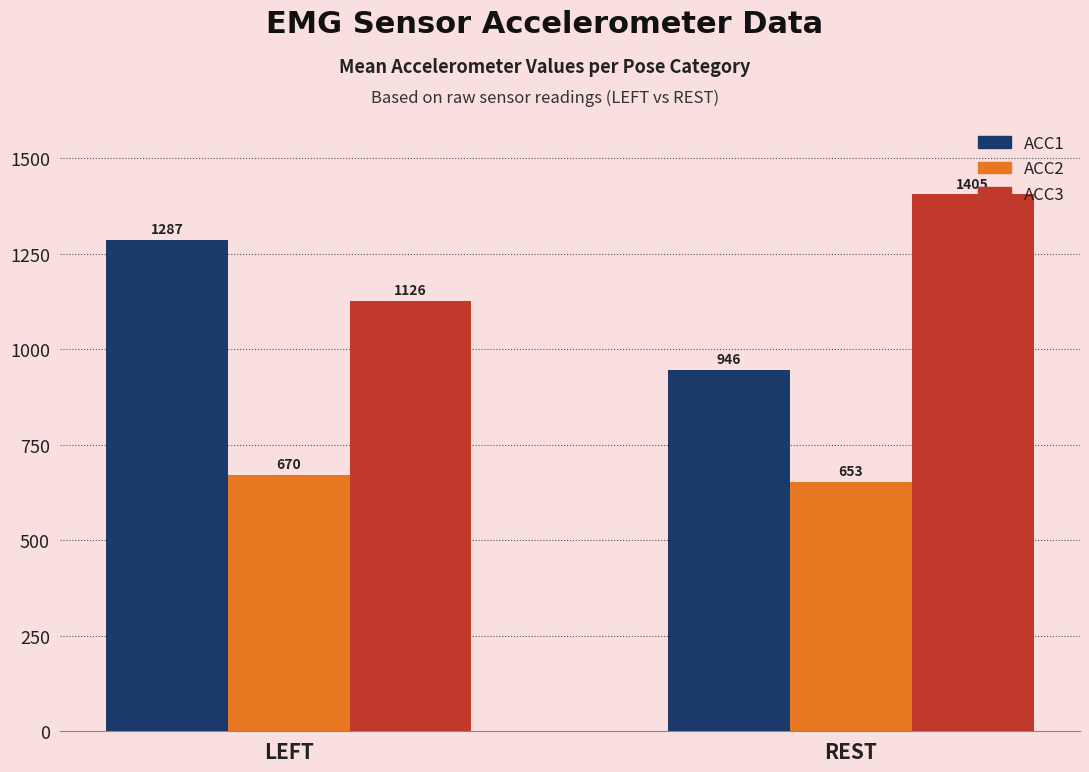

What is the label of the 1st bar from the left?

LEFT